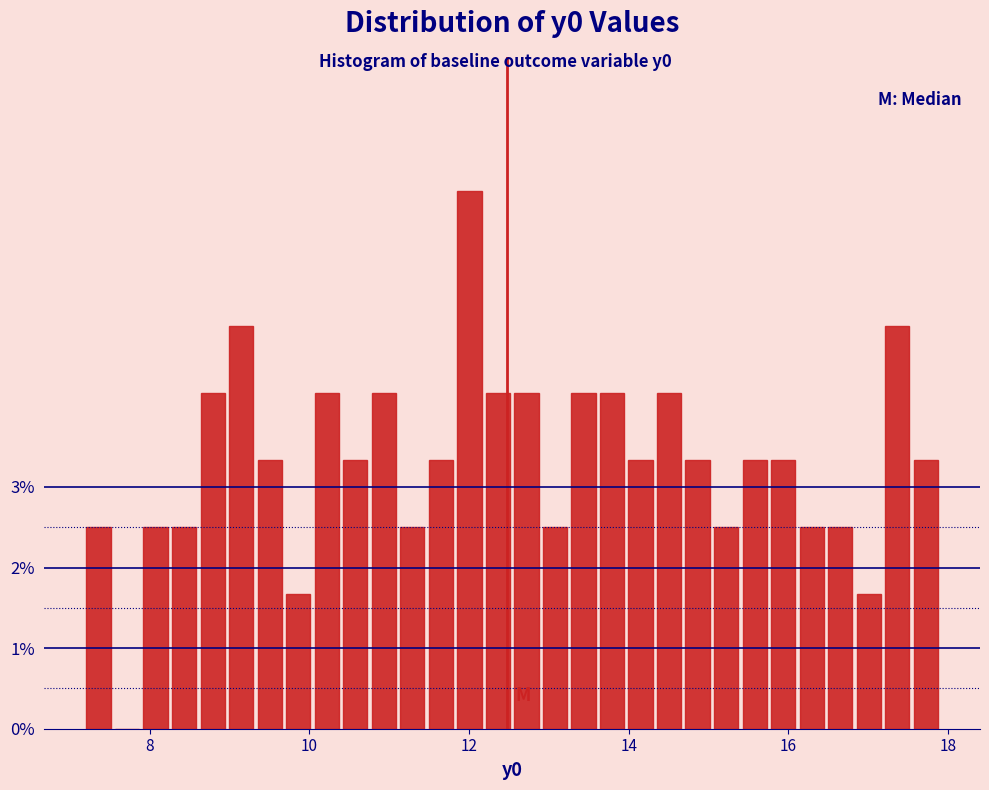

Read against the x-axis, roughly where is the centre of the tallest bar?

12.0